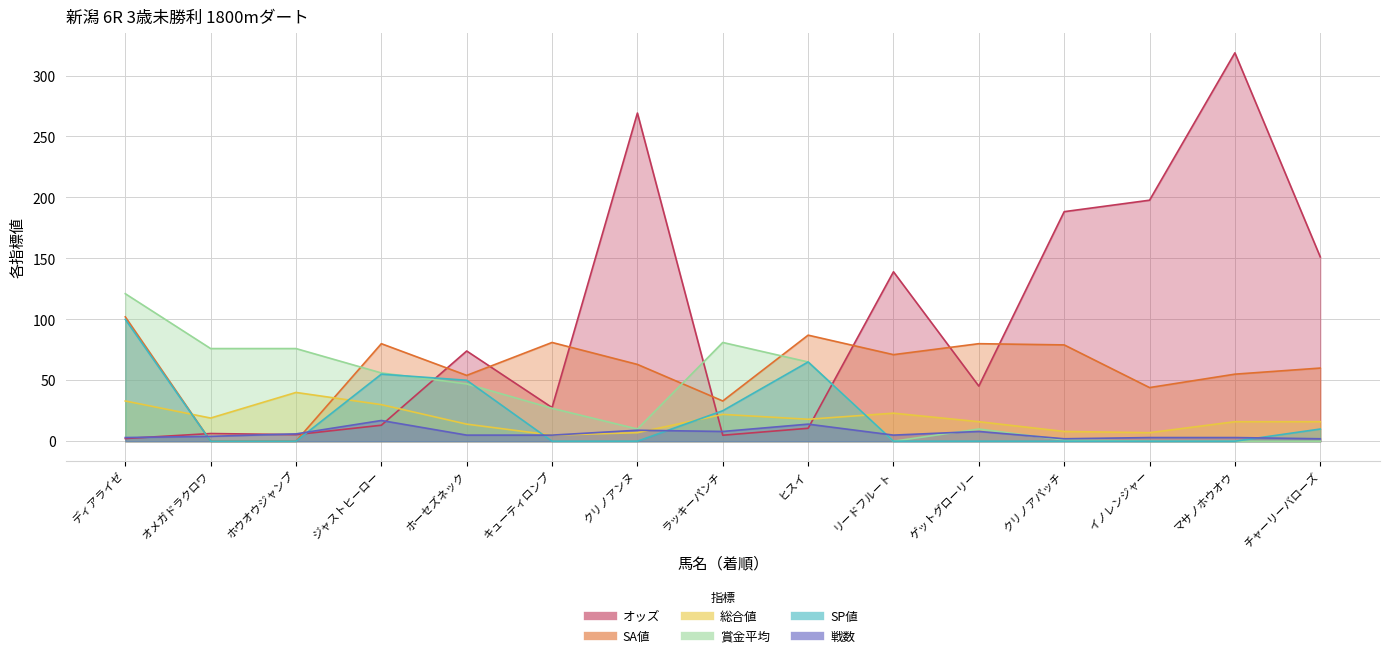

Reading left to right, what are all the values shown in this chart?

オッズ: 2.2	6.3	5.4	13.1	74.0	27.6	269.2	4.9	10.6	139.0	45.2	188.3	197.7	318.6	151.2
SA値: 102.0	0.0	0.0	80.0	54.0	81.0	63.0	33.0	87.0	71.0	80.0	79.0	44.0	55.0	60.0
総合値: 33.0	19.0	40.0	30.0	14.0	5.0	7.0	22.0	18.0	23.0	16.0	8.0	7.0	16.0	16.0
賞金平均: 121.0	76.0	76.0	56.0	47.0	27.0	10.0	81.0	65.0	0.0	10.0	1.0	0.0	0.0	0.0
SP値: 100.0	0.0	0.0	55.0	50.0	0.0	0.0	25.0	65.0	0.0	0.0	0.0	0.0	0.0	10.0
戦数: 3.0	4.0	6.0	17.0	5.0	5.0	9.0	8.0	14.0	5.0	8.0	2.0	3.0	3.0	2.0